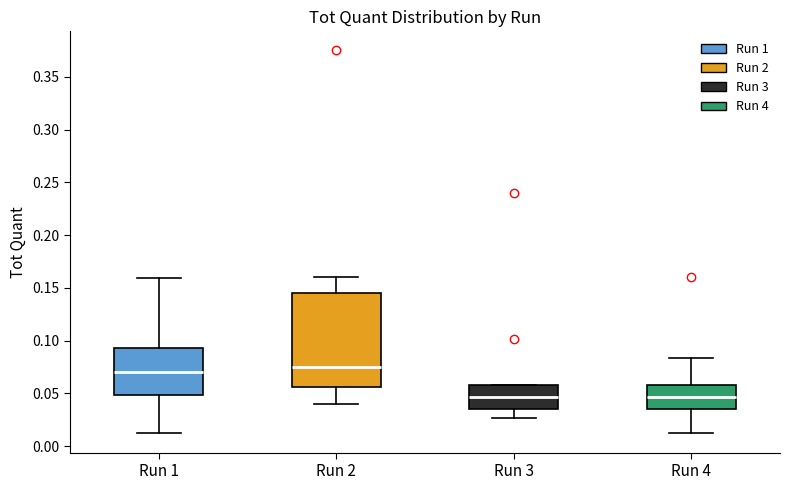

Where does the median line of the box for Run 4 sit on the y-axis? The values are not printed on the chart, so give them approximately, as read against the axis.

0.045